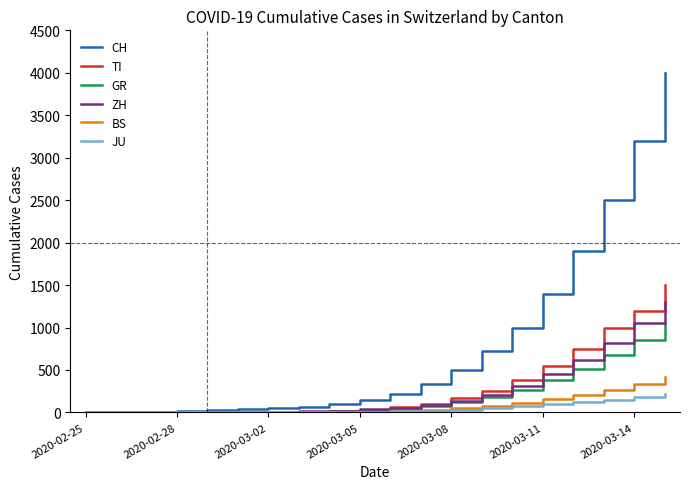

Is this an area chart (filled region under the line)?

No